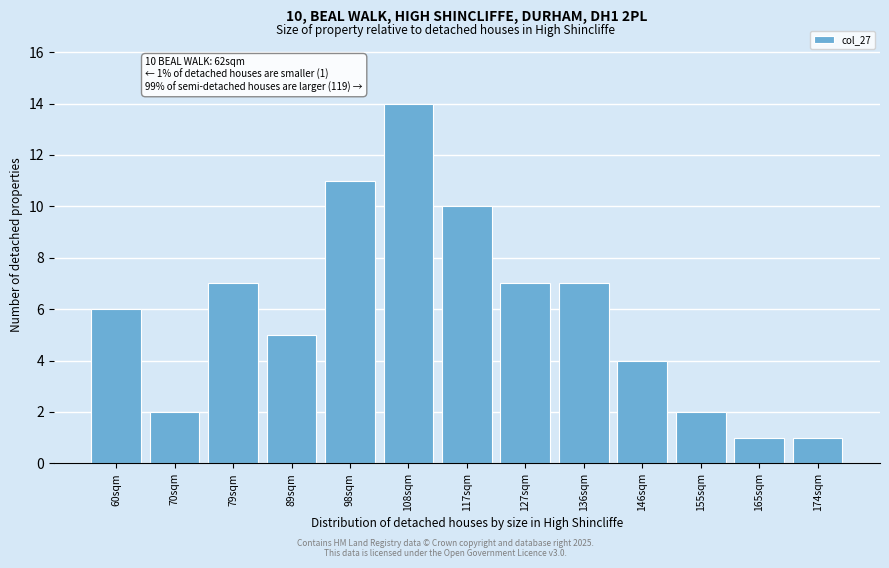

Reading right to left, what are all the values shown in this chart?

174sqm=1	165sqm=1	155sqm=2	146sqm=4	136sqm=7	127sqm=7	117sqm=10	108sqm=14	98sqm=11	89sqm=5	79sqm=7	70sqm=2	60sqm=6